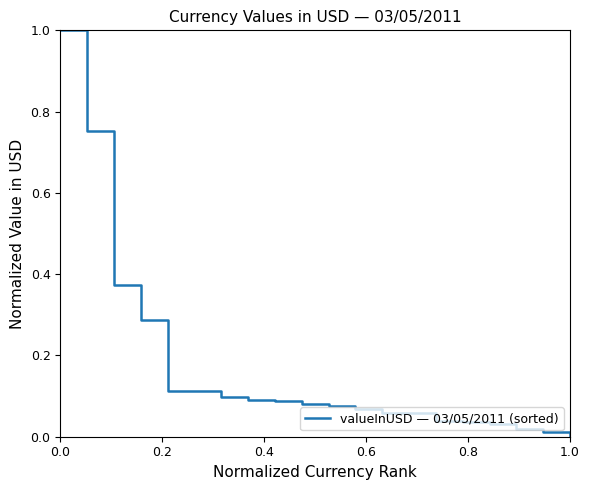

How many lines are shown in the chart?

1